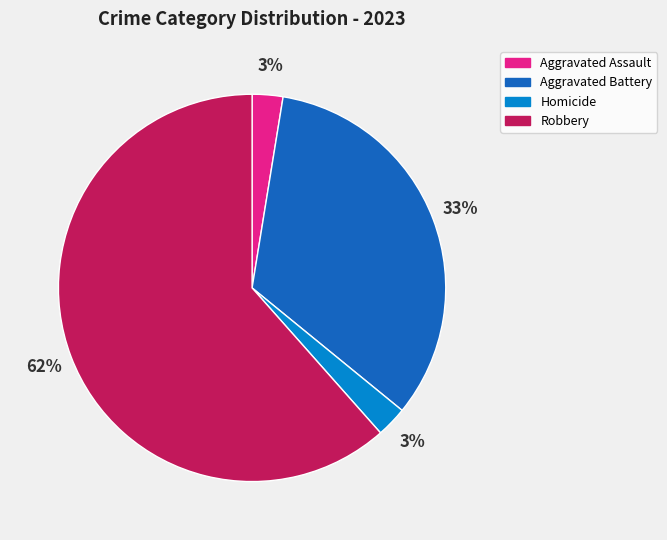

Is it true that Aggravated Assault is 3% of the pie?

True